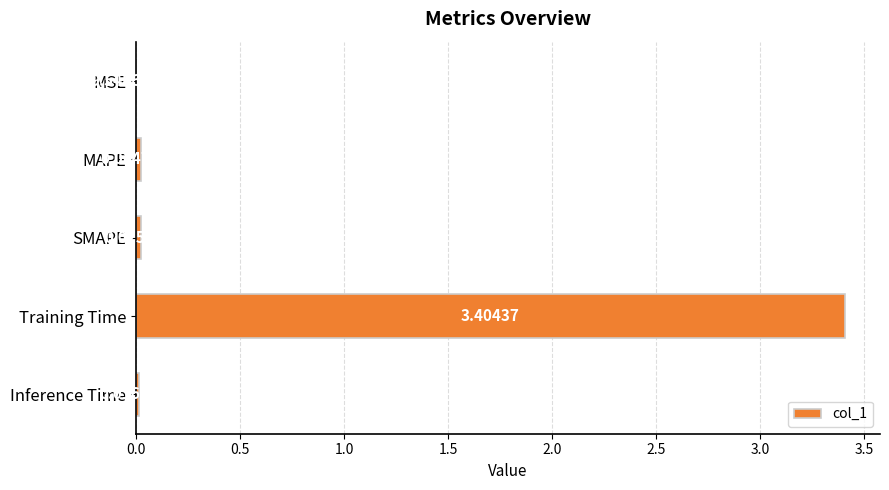

What is the sum of the values at Inference Time and Training Time?

3.4